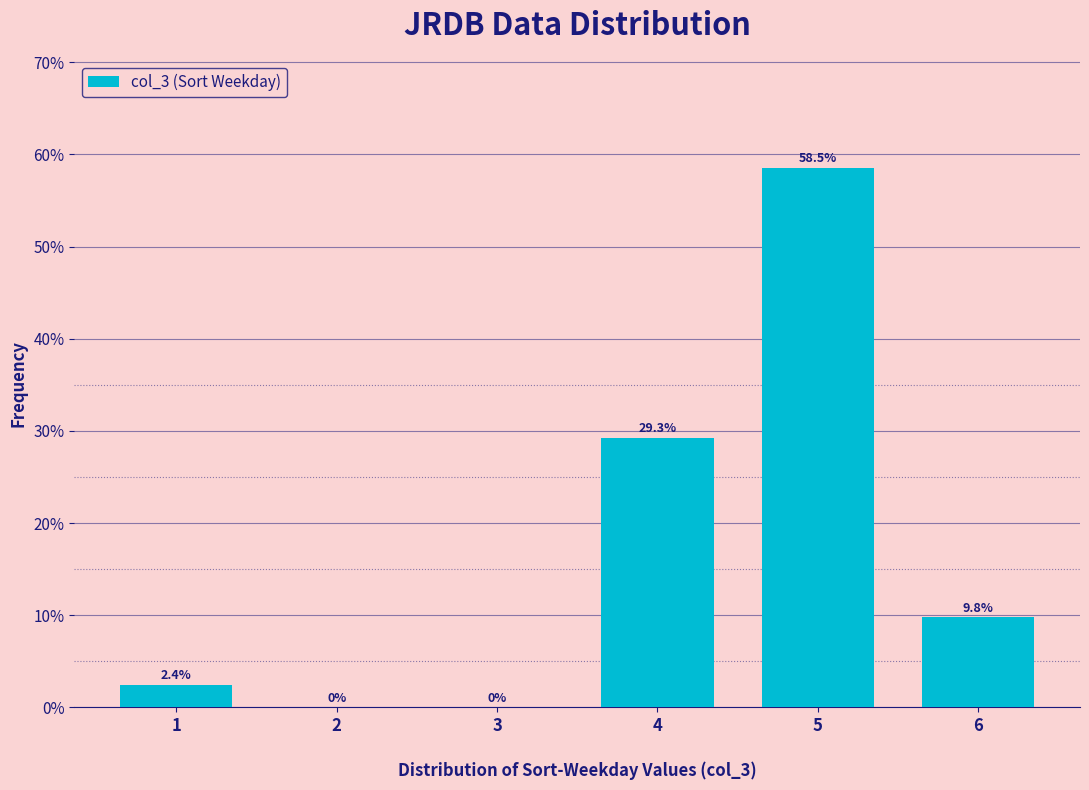

Reading right to left, transcribe all the data shown in this chart.

6=9.8	5=58.5	4=29.3	3=0.0	2=0.0	1=2.4